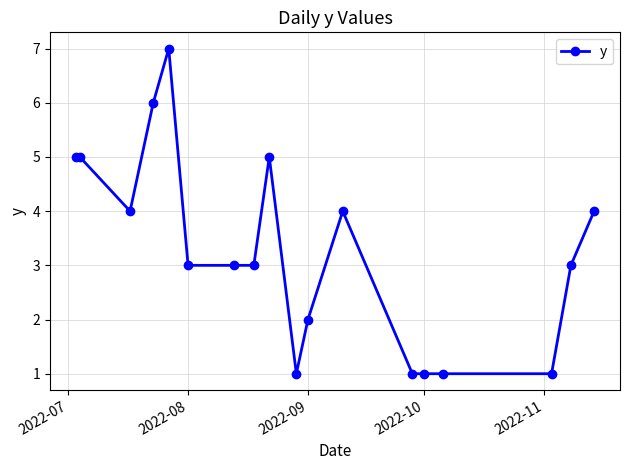

How many values are between 1 and 5?

16